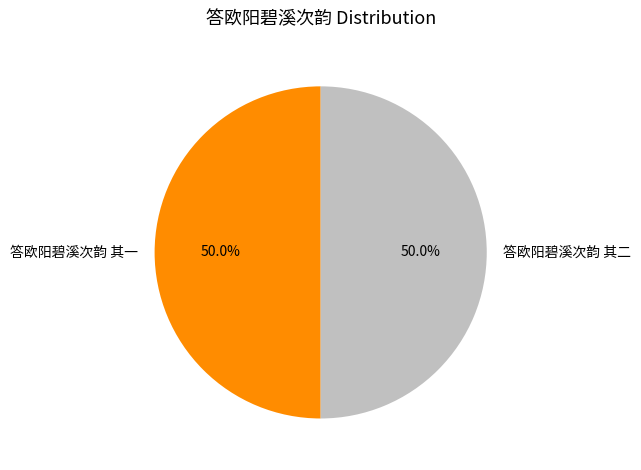

To the nearest percent, what percentage of the pie is 答欧阳碧溪次韵 其二?

50%